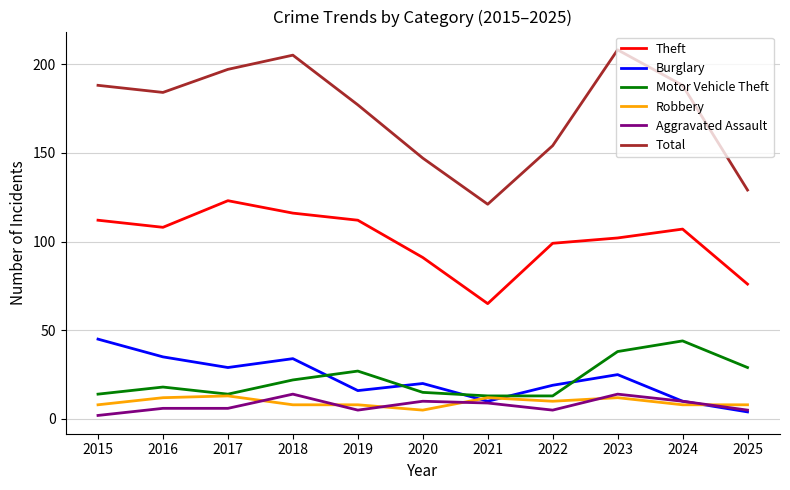

Which category has the lowest value in the Theft series?

2021